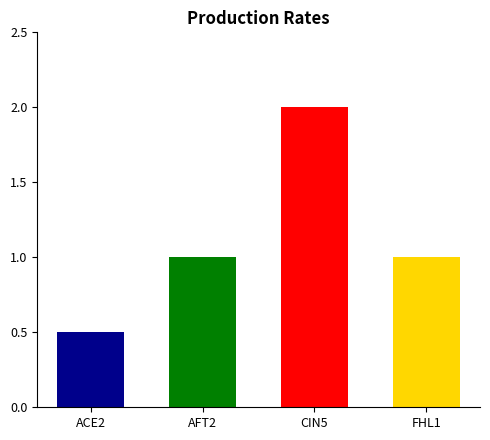

What is the approximate value at CIN5?

2.0